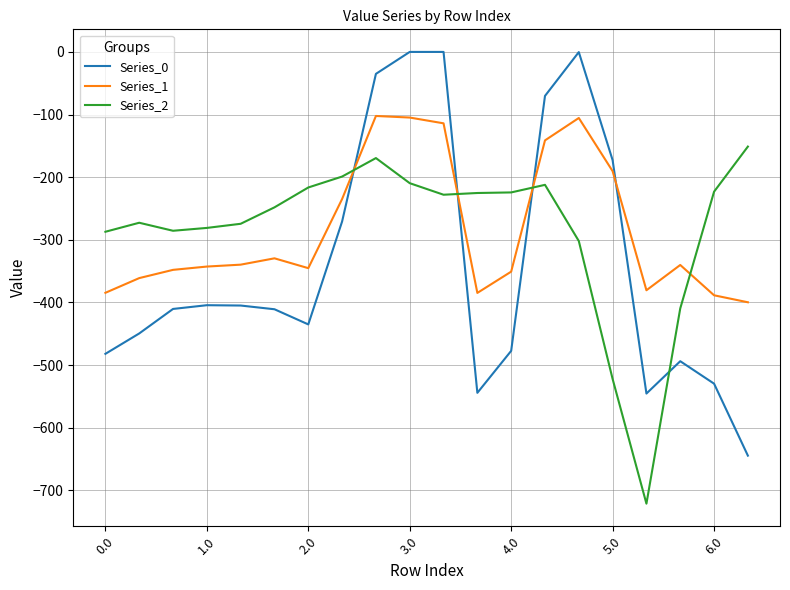

Which series ends up on top after the final intersection of Series_1 and Series_2?

Series_2